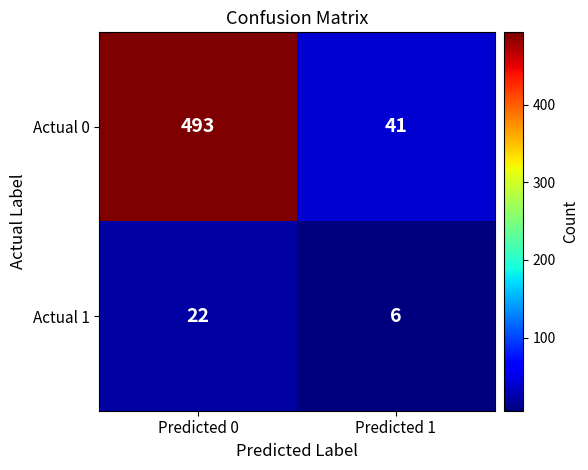

What is the average value of the Actual 0 series?

267